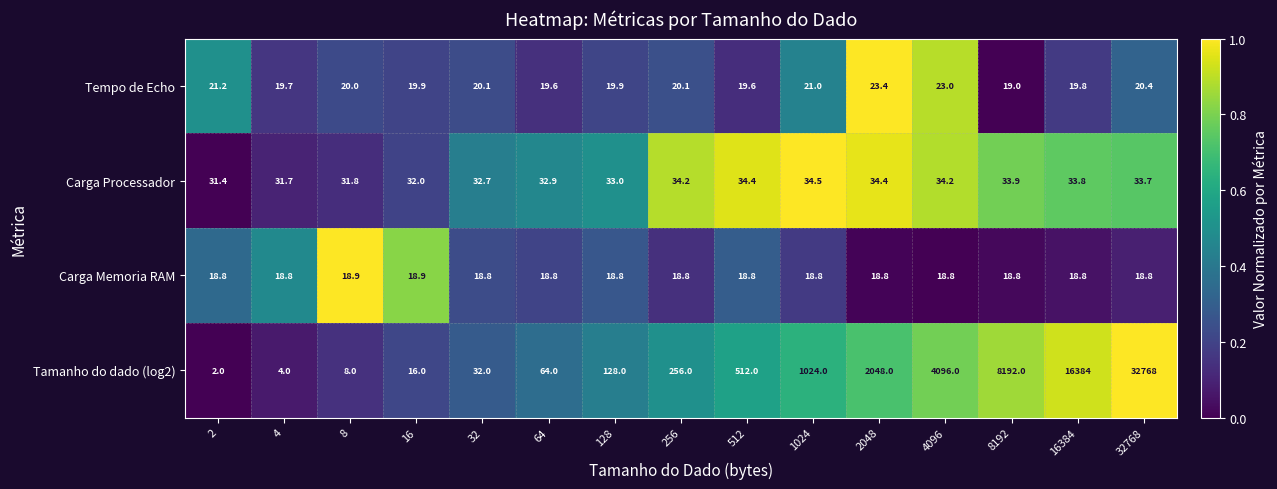

True or false: Carga Processador has a value of 15.5 at 8.

False